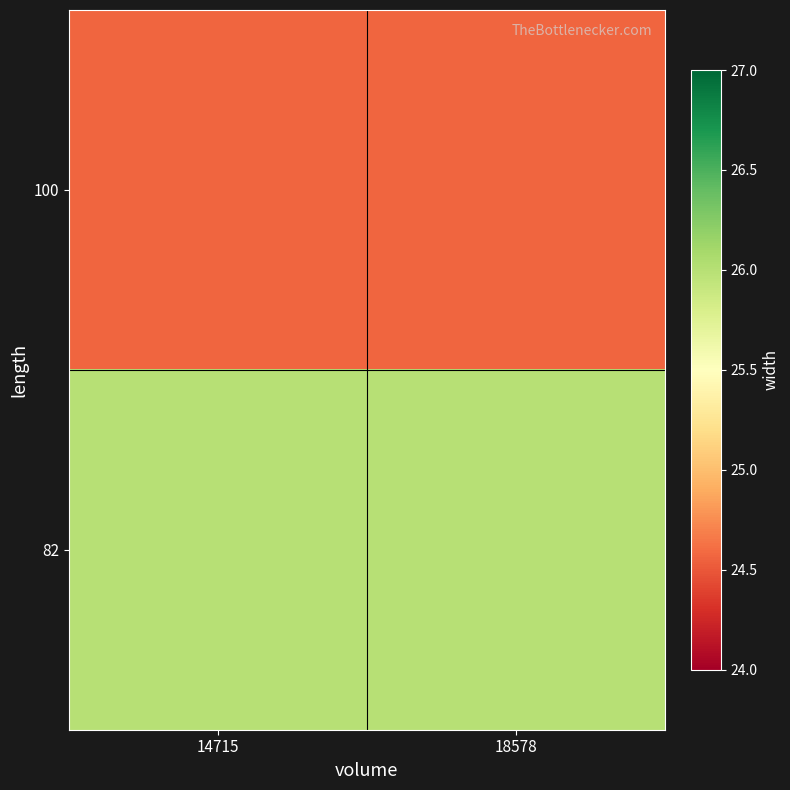

Rank the series at 14715 from highest to lowest value.

82, 100